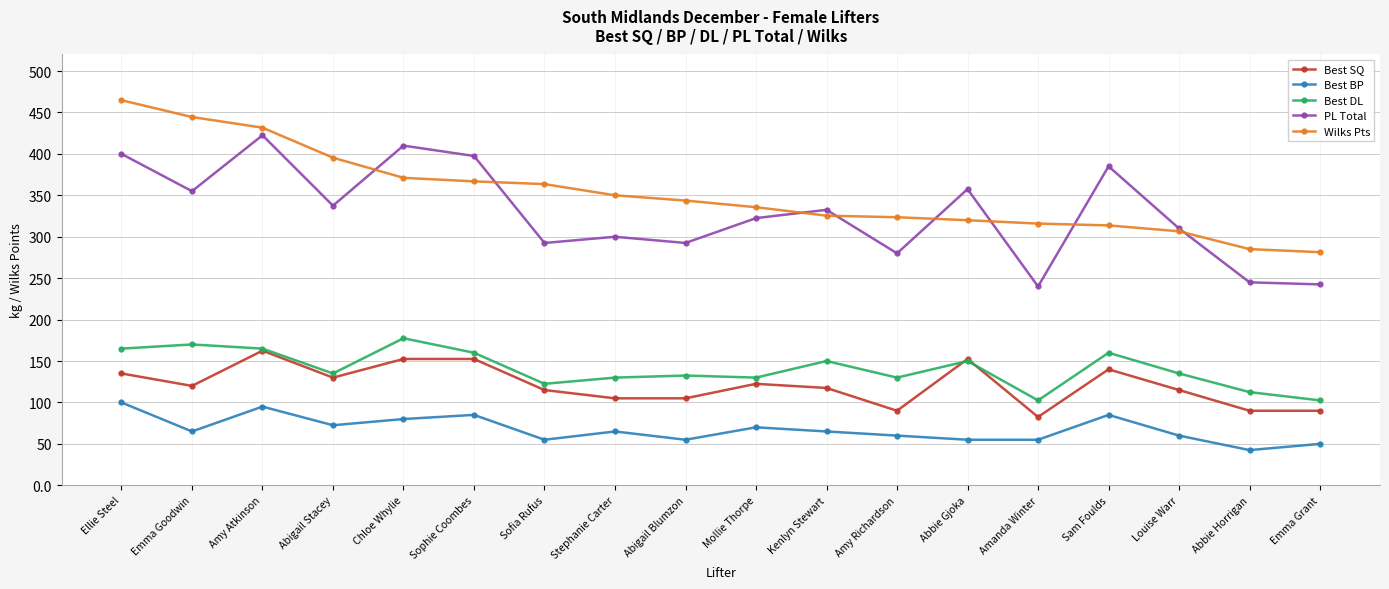

Is this an area chart (filled region under the line)?

No